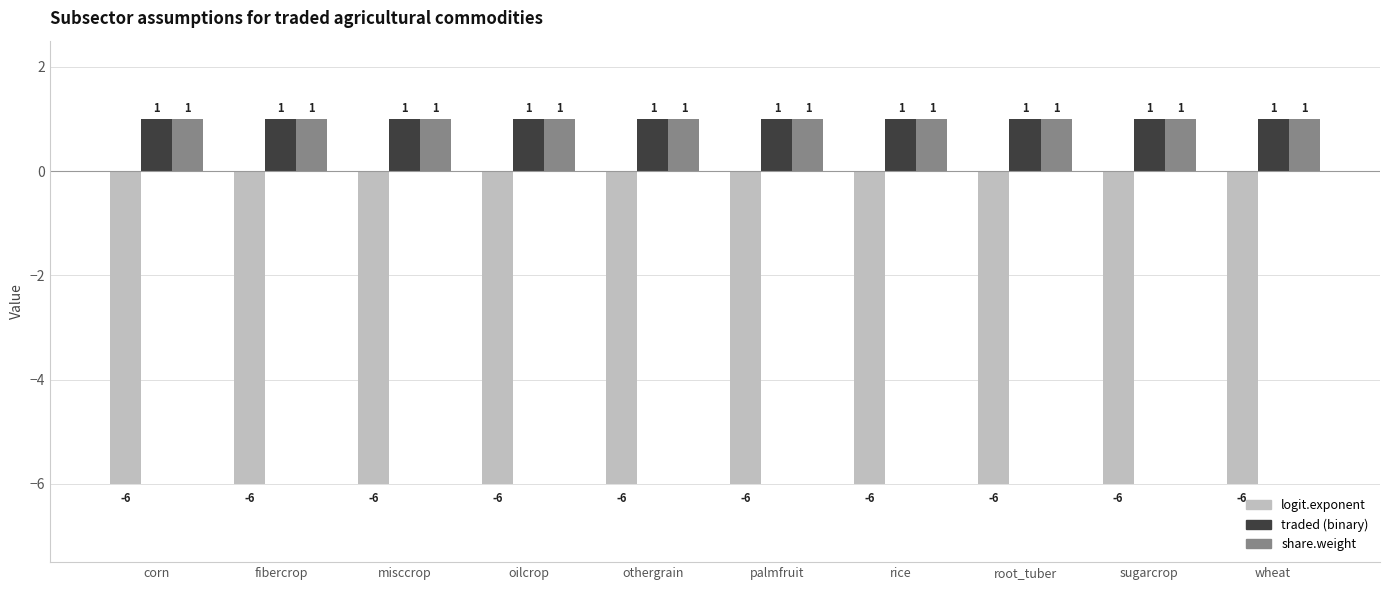

How many groups of bars are there?

10